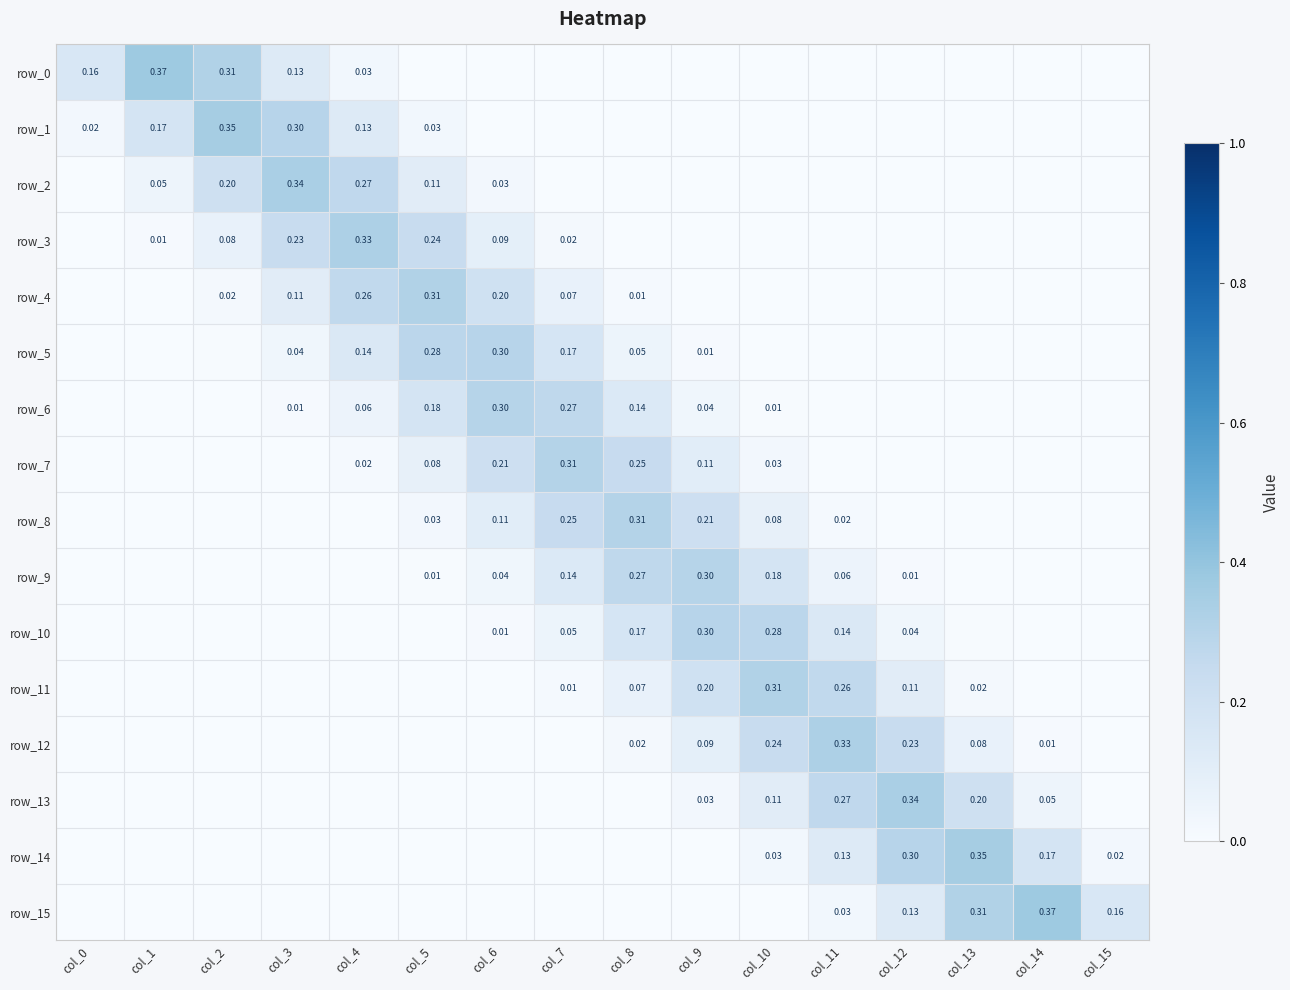

Which series changed the most between col_0 and col_6?

row_6